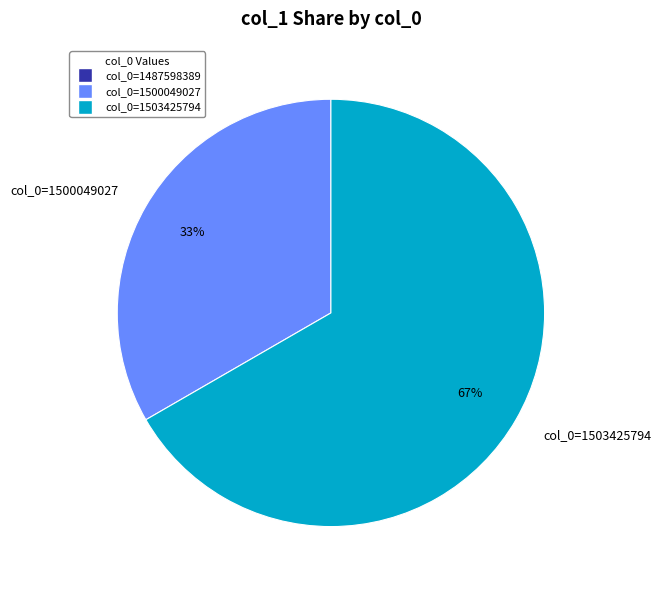

Is there any slice that represents more than half of the pie?

Yes